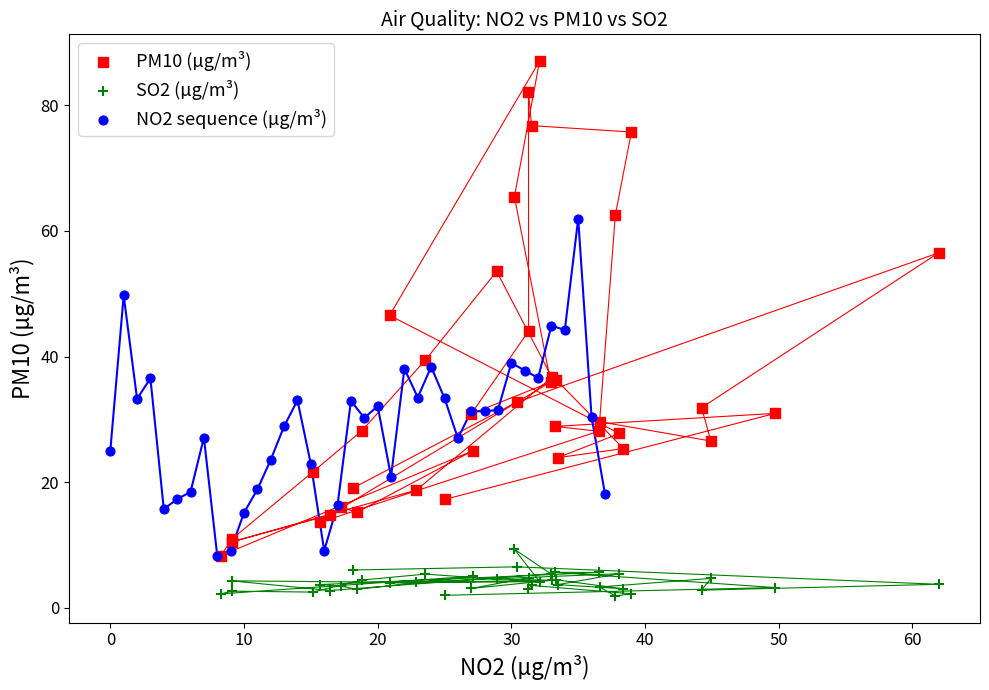

Which series reaches the minimum Y coordinate?

SO2 (µg/m³)